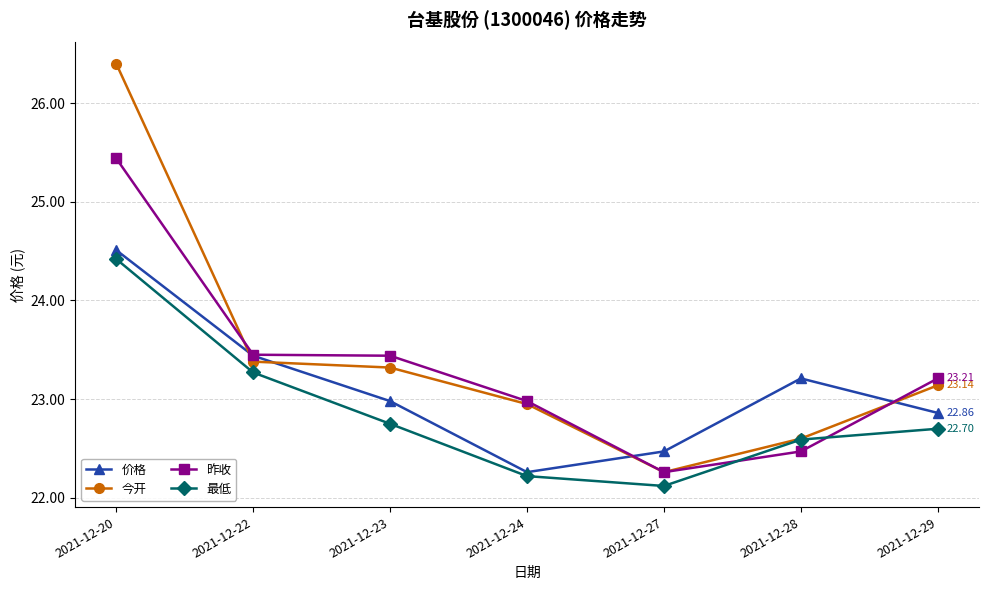

The 最低 series shows 22.7 at 2021-12-29. True or false?

True